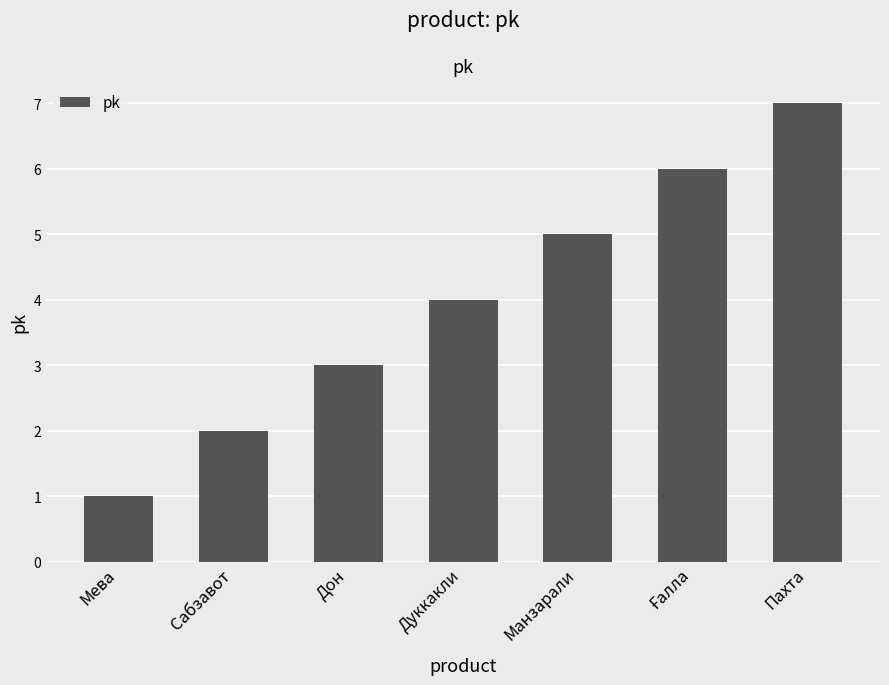

What is the change in value from Сабзавот to Пахта?

+5